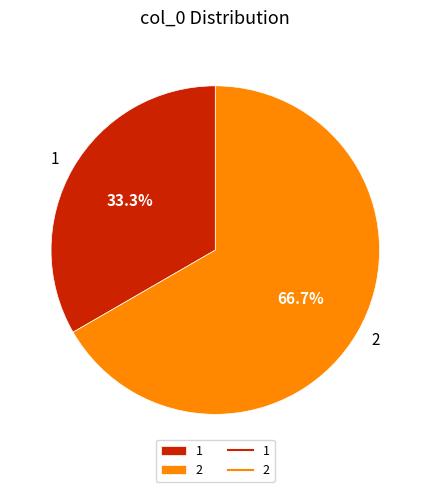

What is the ratio of the value at 1 to the value at 2?

0.5